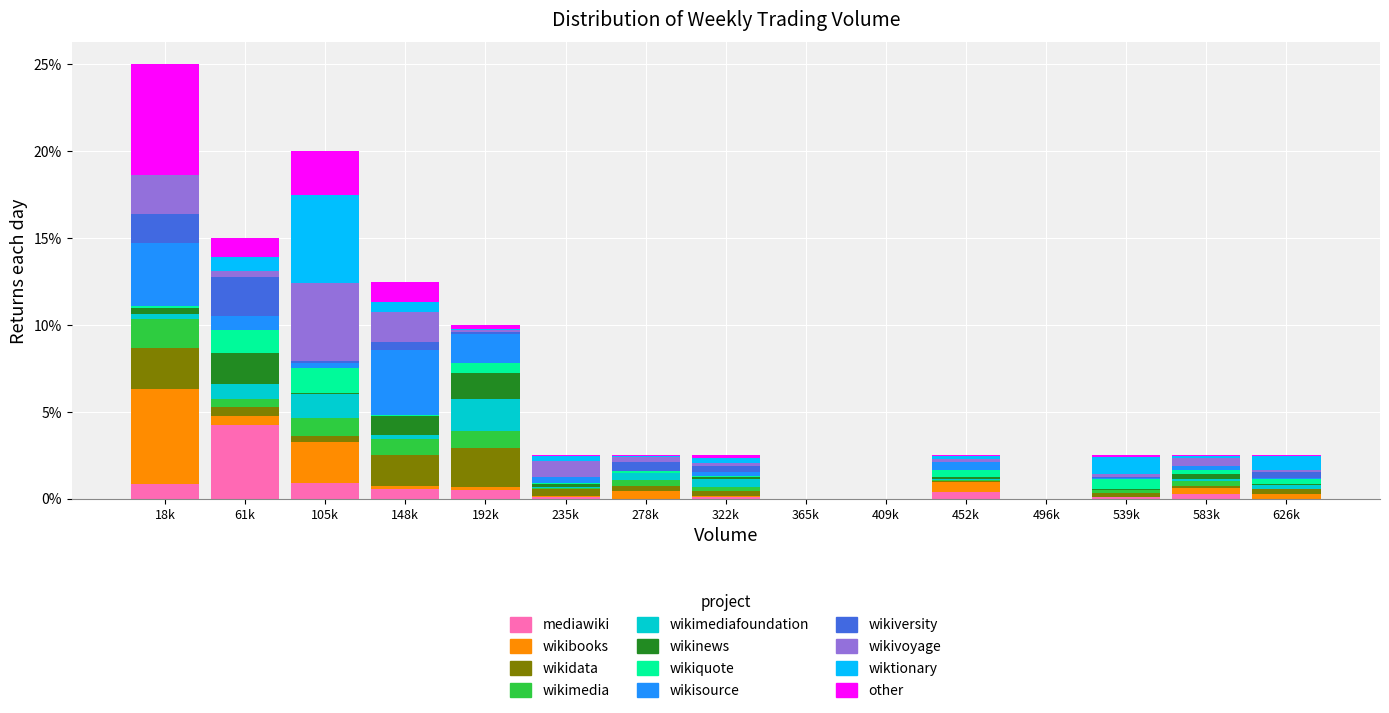

What is the highest value of the mediawiki series?

4.2